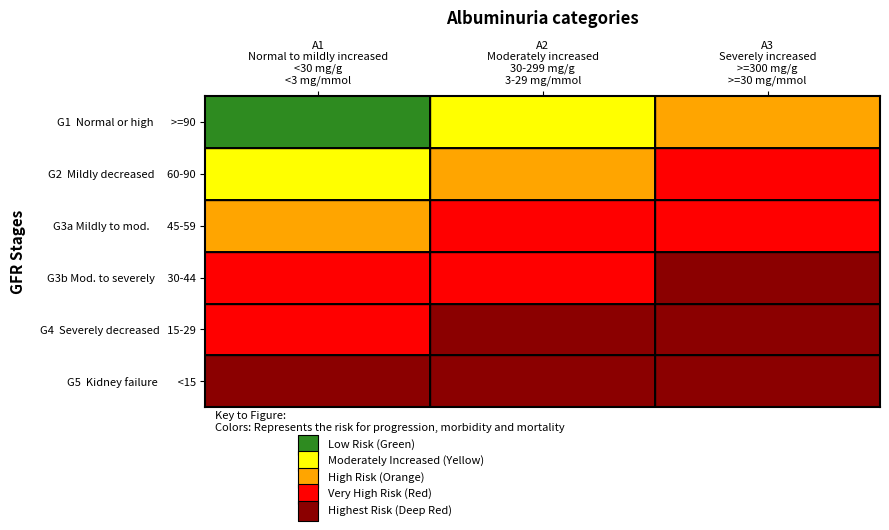

Reading left to right, what are all the values shown in this chart?

G1 (Normal or high, >=90): 0=0	1=1	2=2
G2 (Mildly decreased, 60-90): 0=1	1=2	2=3
G3a (Mildly to moderately decreased, 45-59): 0=2	1=3	2=3
G3b (Moderately to severely decreased, 30-44): 0=3	1=3	2=4
G4 (Severely decreased, 15-29): 0=3	1=4	2=4
G5 (Kidney failure, <15): 0=4	1=4	2=4